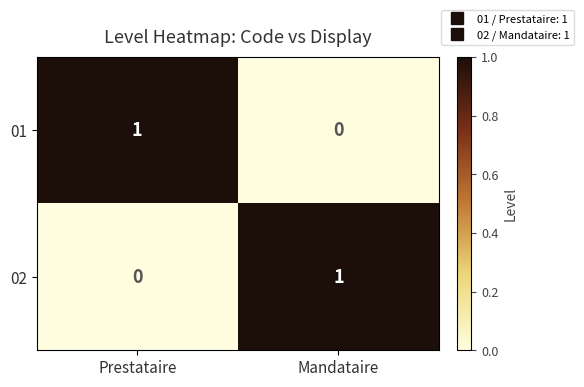

Reading left to right, transcribe all the data shown in this chart.

01: Prestataire=1	Mandataire=0
02: Prestataire=0	Mandataire=1